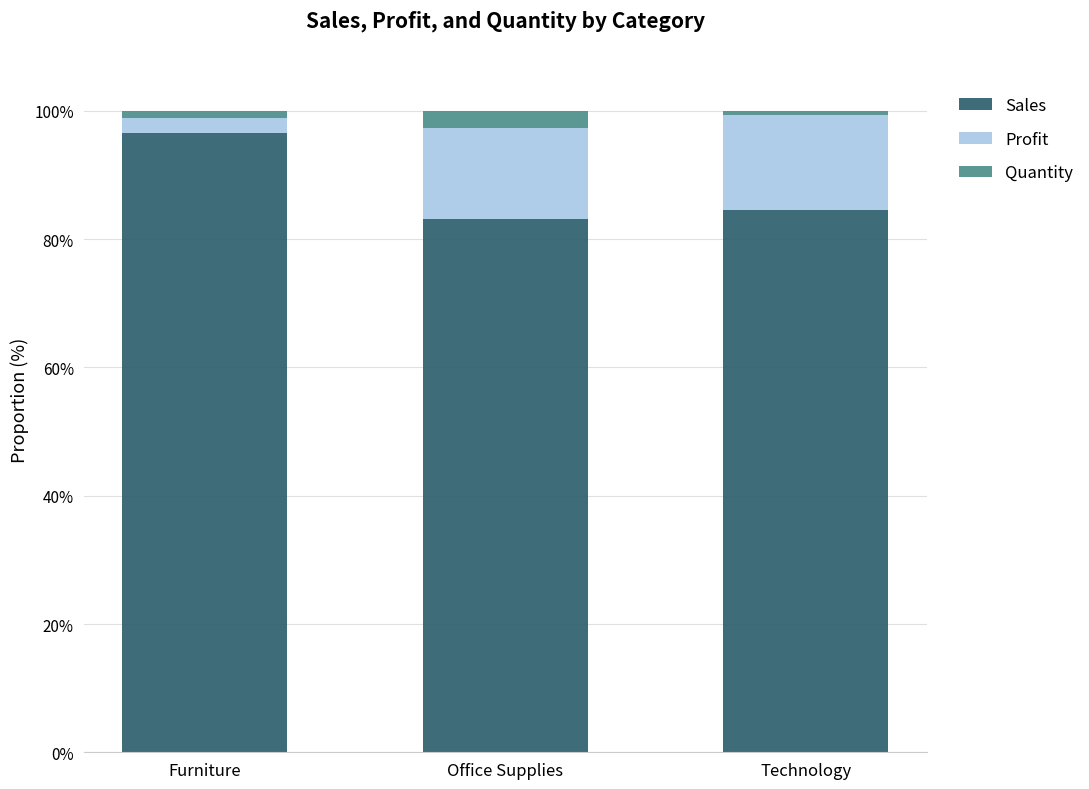

How many bars are there in total?

3